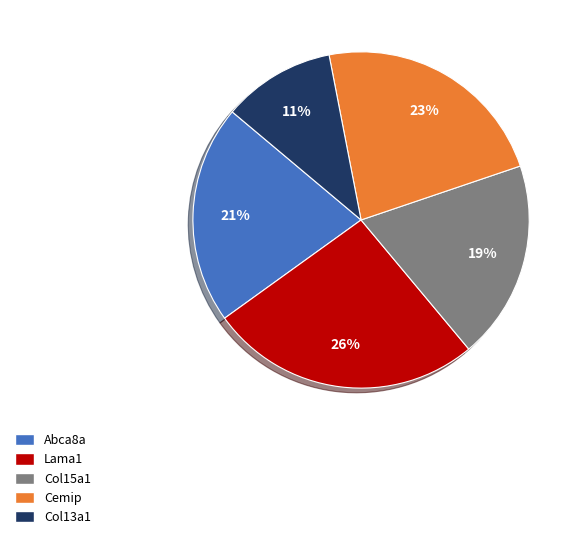

How many slices are in this pie chart?

5